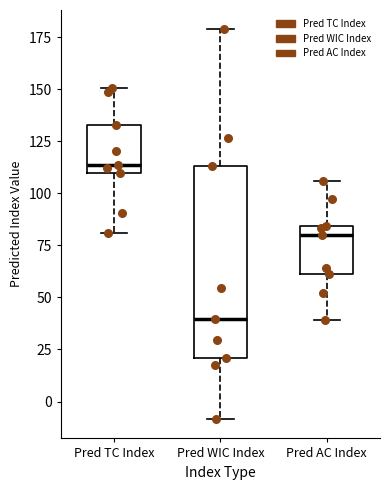

Comparing the boxes themselves (not the whiskers), which one is the tallest?

Pred WIC Index